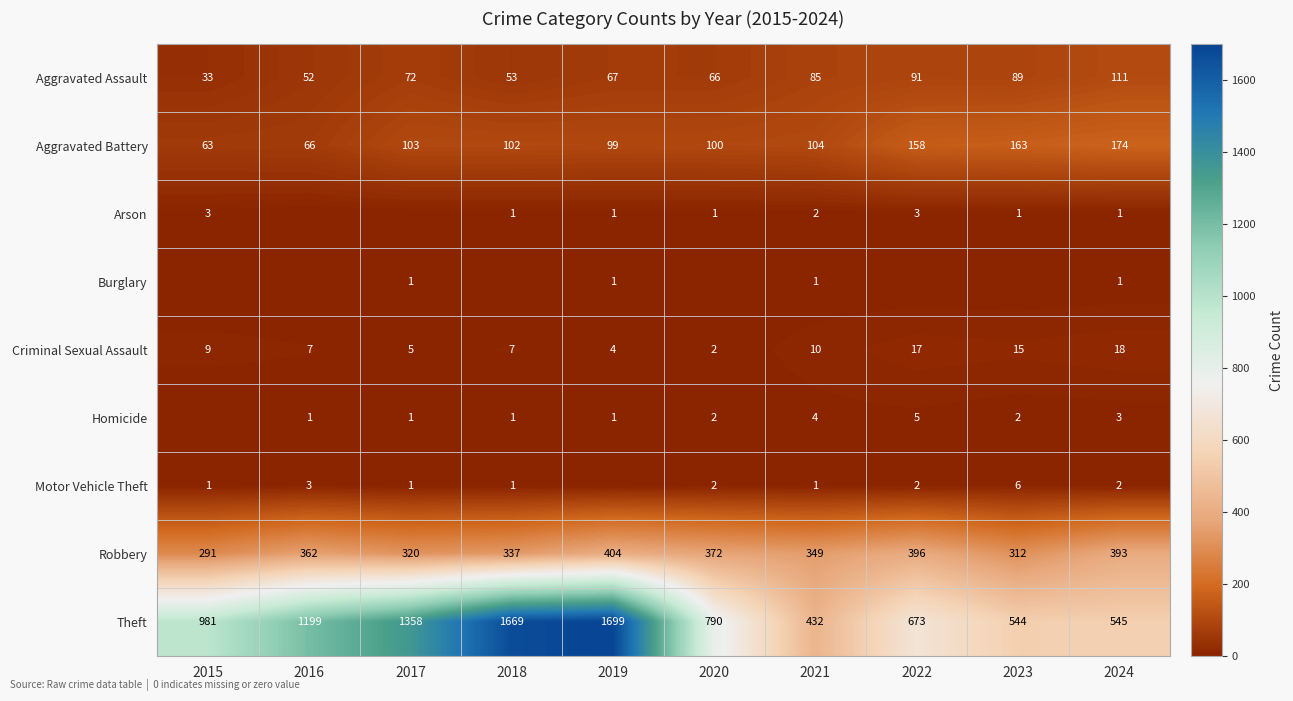

What is the difference between the maximum and minimum values in the Robbery series?

113